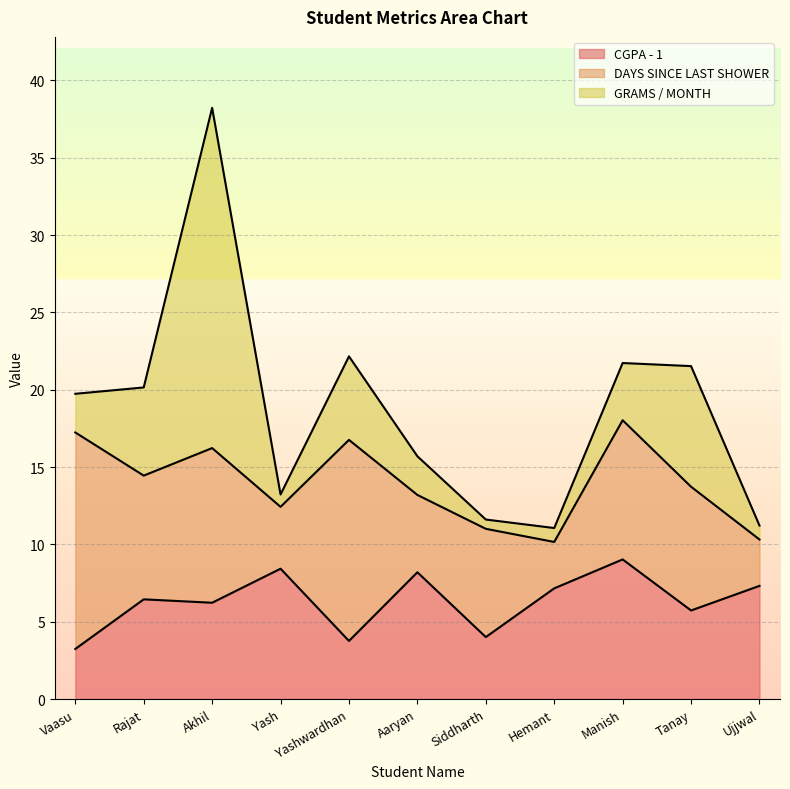

Which label corresponds to the smallest value in the chart?

Siddharth